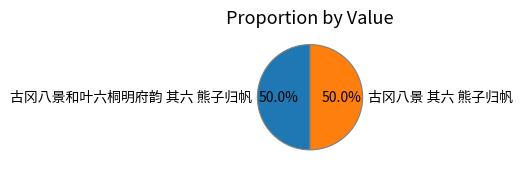

To the nearest percent, what portion does 古冈八景 其六 熊子归帆 represent?

50%